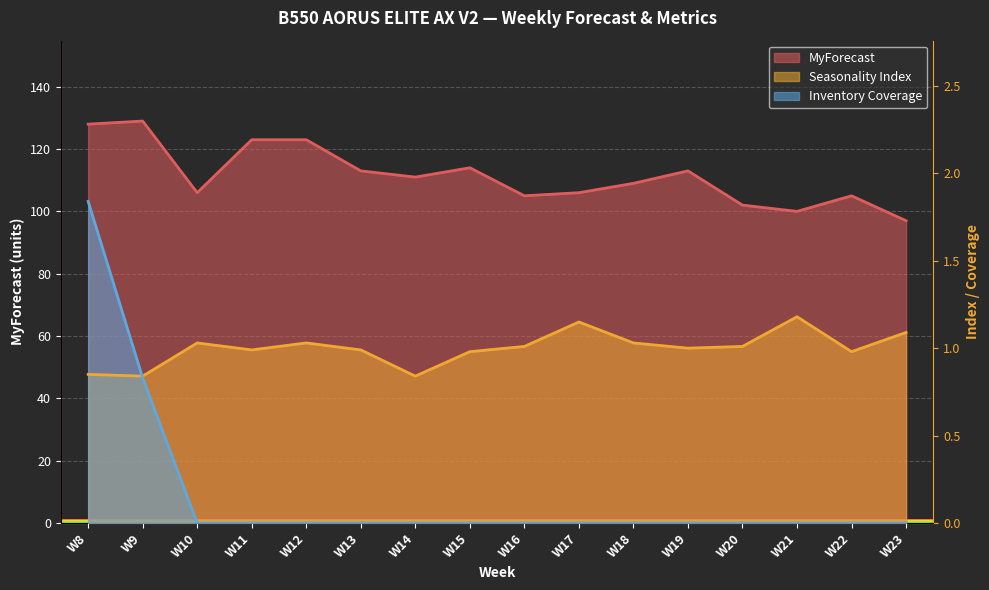

Rank the series by their maximum value, from highest to lowest.

MyForecast, Inventory Coverage, Seasonality Index